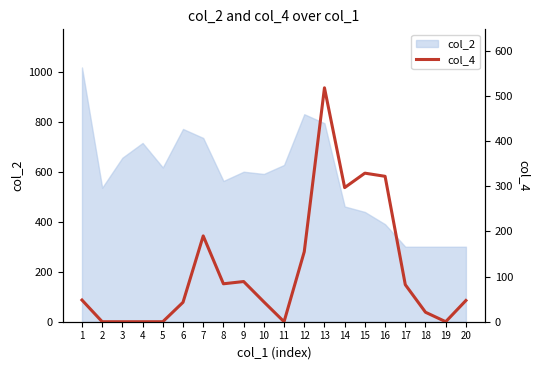

What is the highest value of the col_2 series?

1017